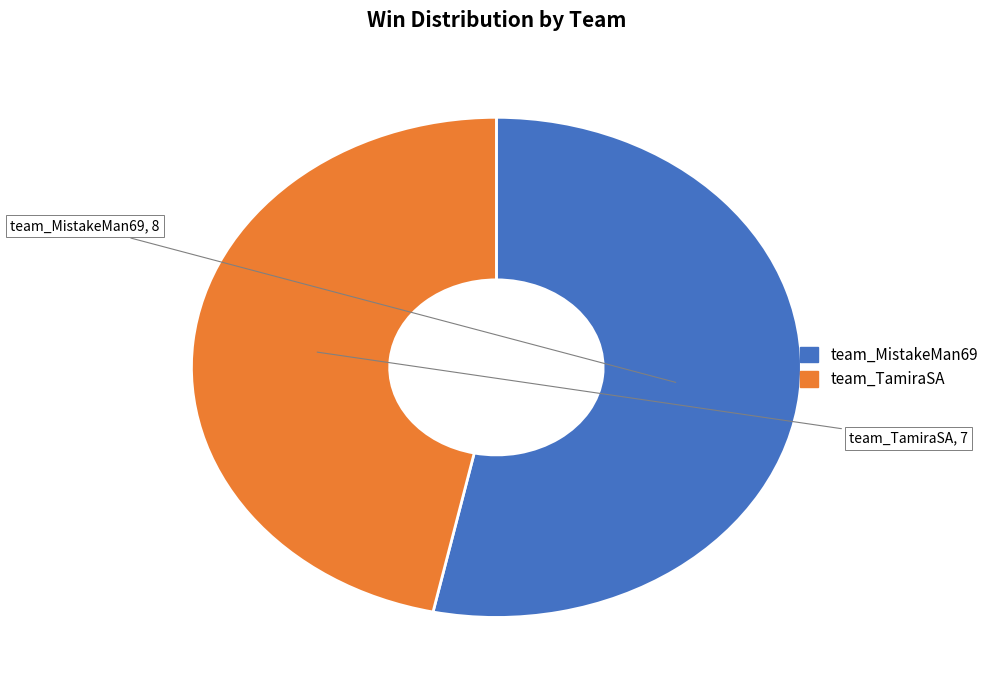

What is the ratio of the value at team_MistakeMan69 to the value at team_TamiraSA?

1.1